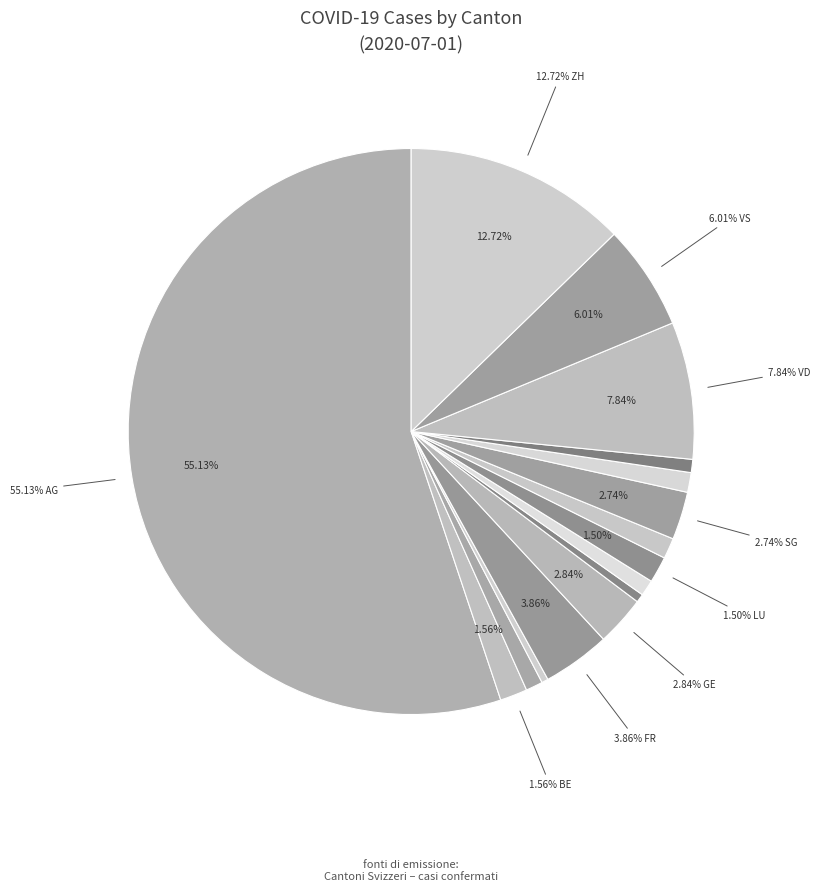

What portion of the pie excludes BL?

99.0%